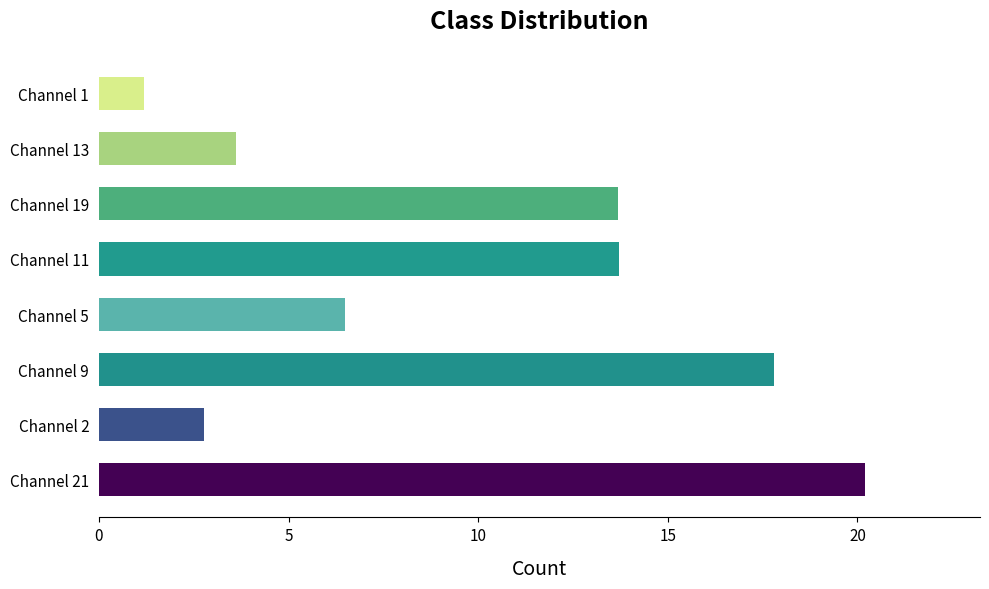

Does the chart contain any negative values?

No